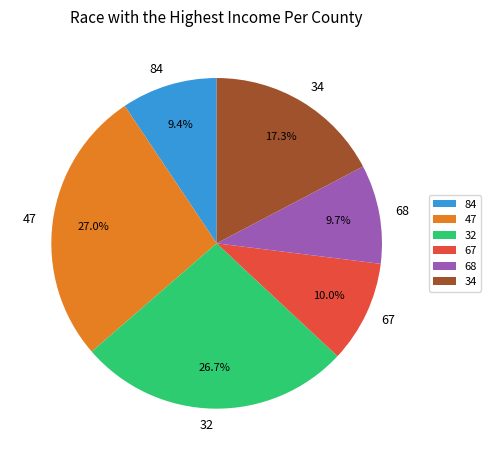

To the nearest percent, what is the average slice percentage?

17%